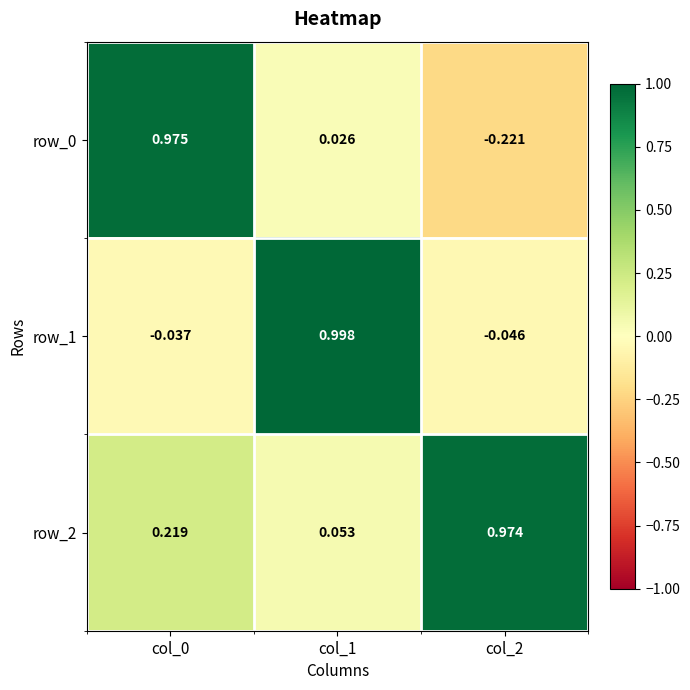

How many categories are shown in the chart?

3